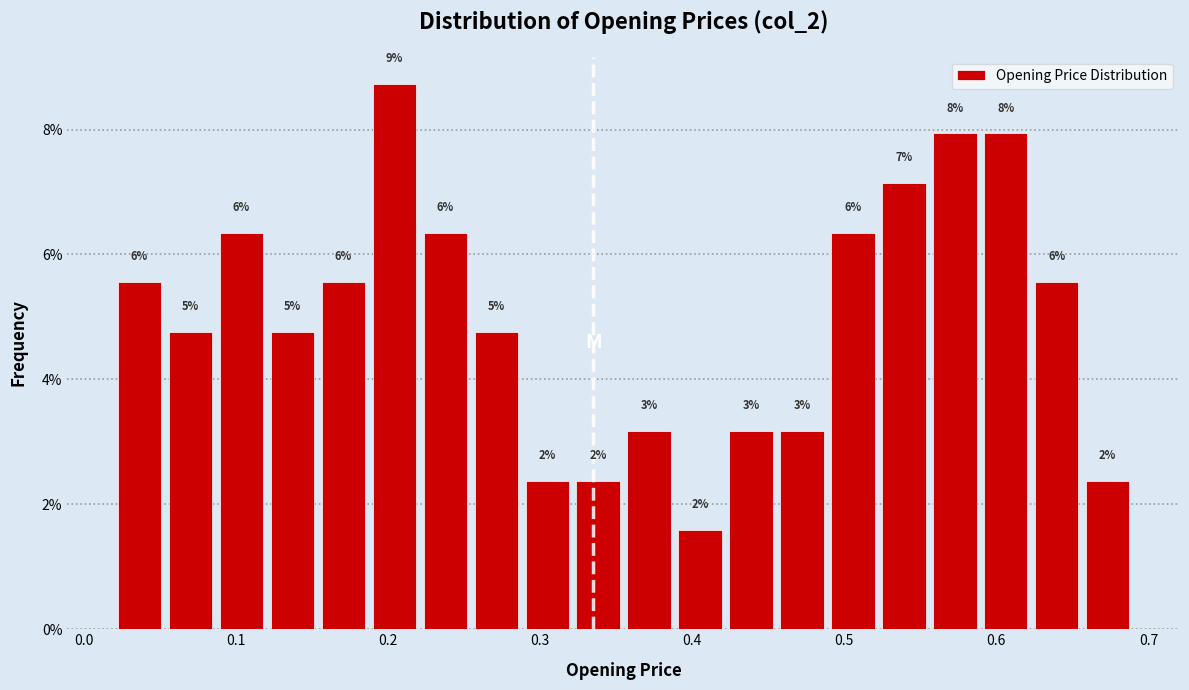

Around what value on the x-axis is the tallest bar? Give the approximate position of its centre, as read against the axis.

0.20